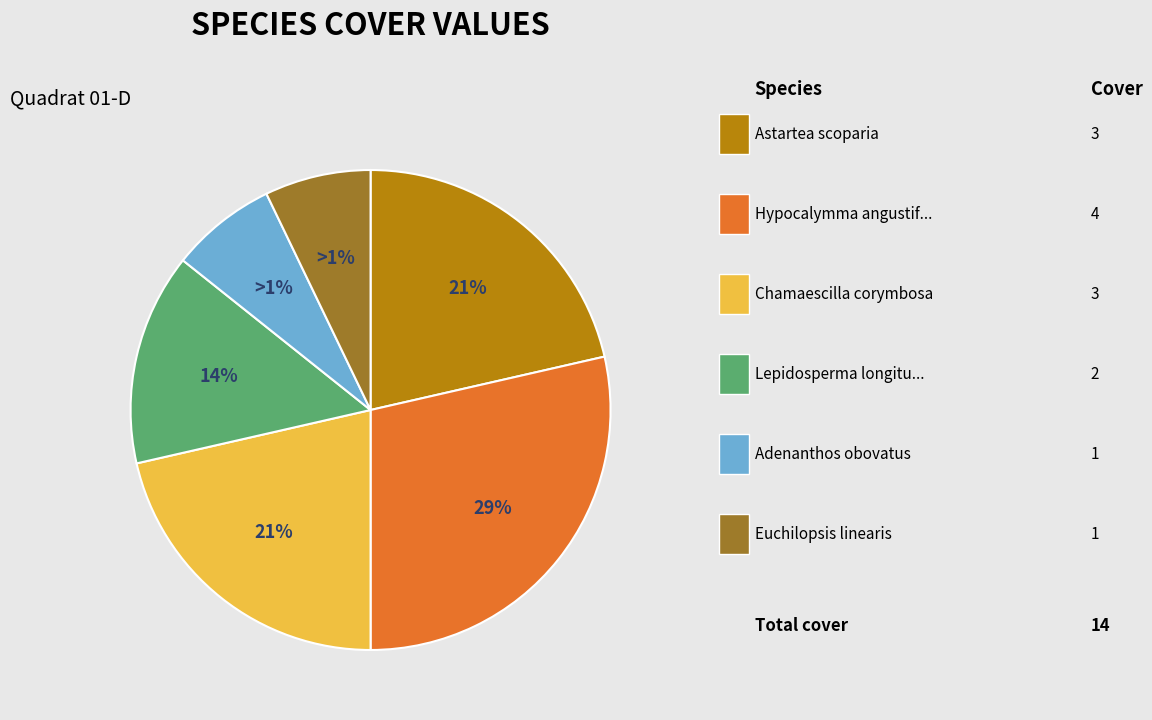

Combined, what portion of the pie is Astartea scoparia and Euchilopsis linearis?

28.6%